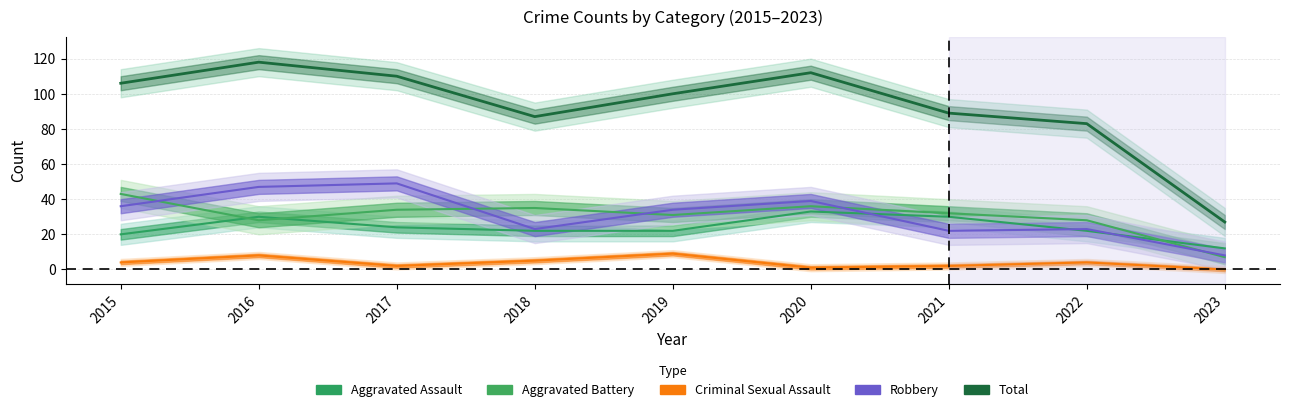

What is the approximate value of Robbery at 2016, to the nearest 10?

50